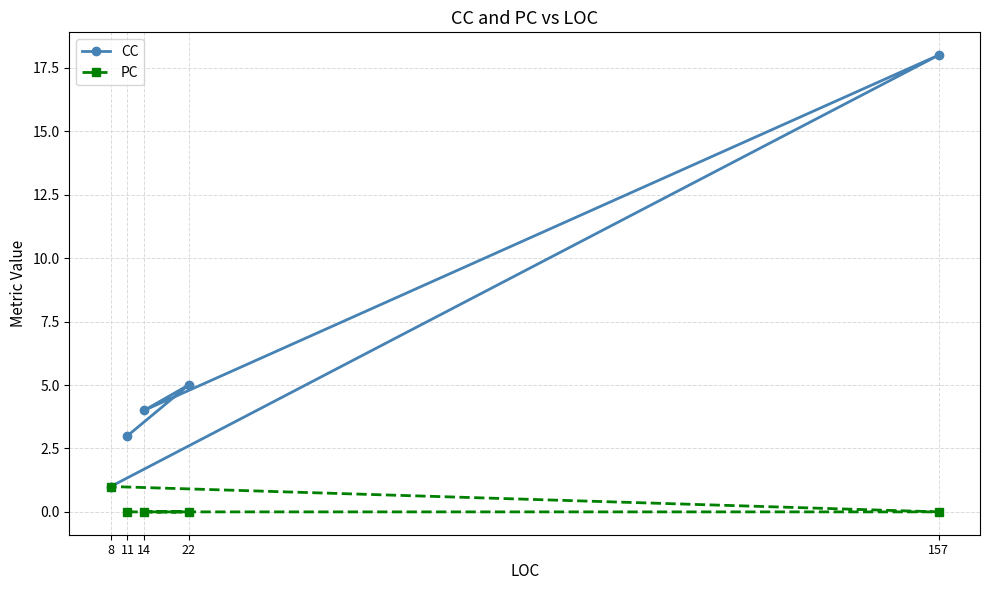

What is the approximate value of CC at 22, to the nearest 5?

5